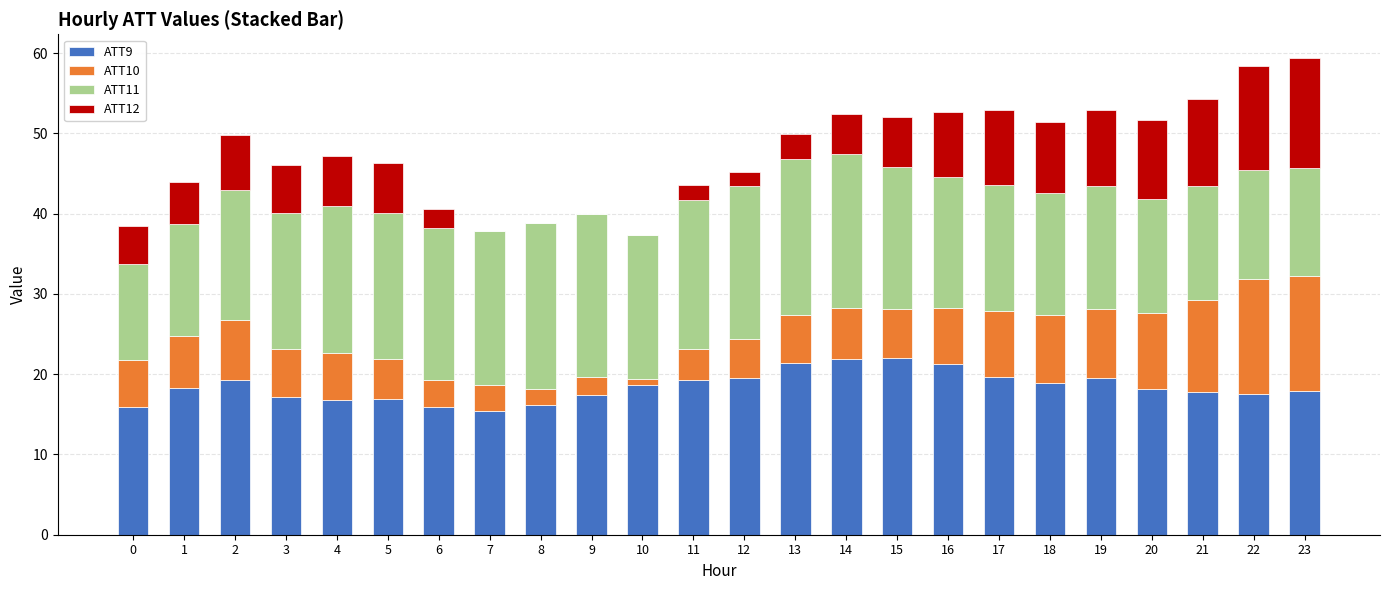

The ATT9 series shows 17.1 at 3. True or false?

True